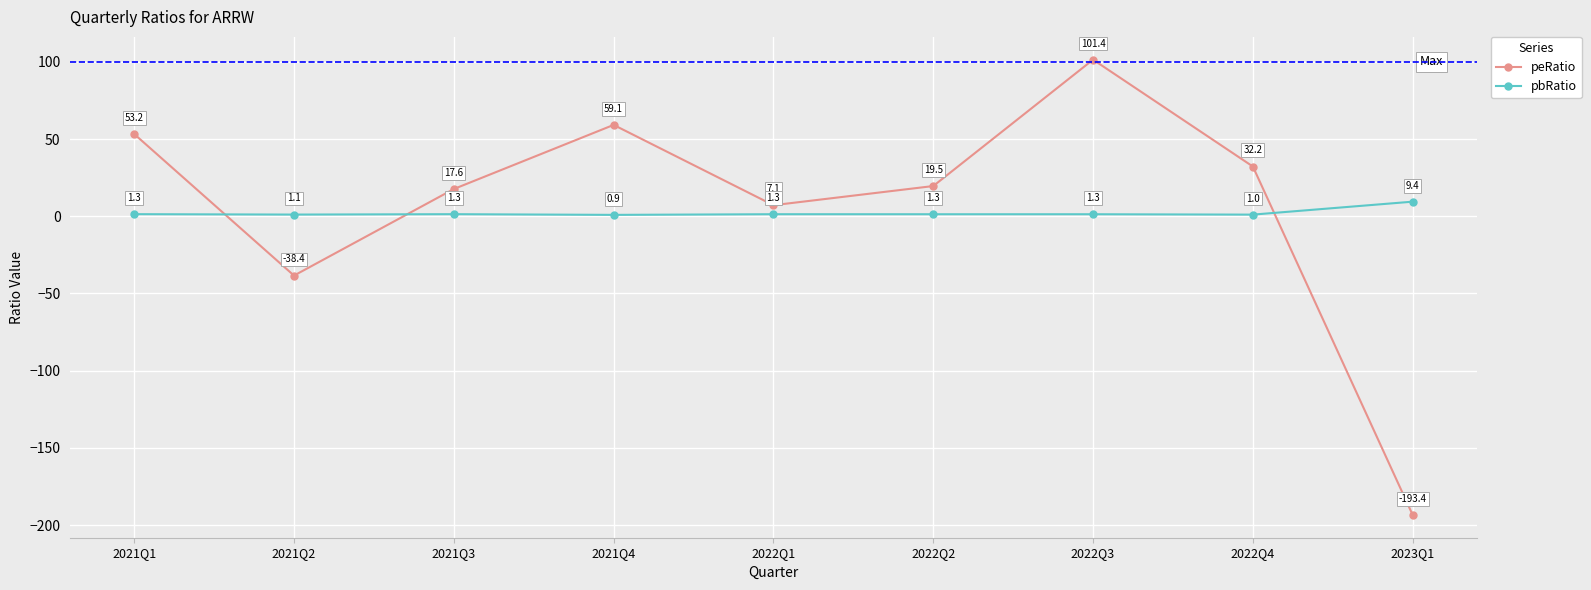

In peRatio, how many points are higher than both neighbors (excluding endpoints)?

2